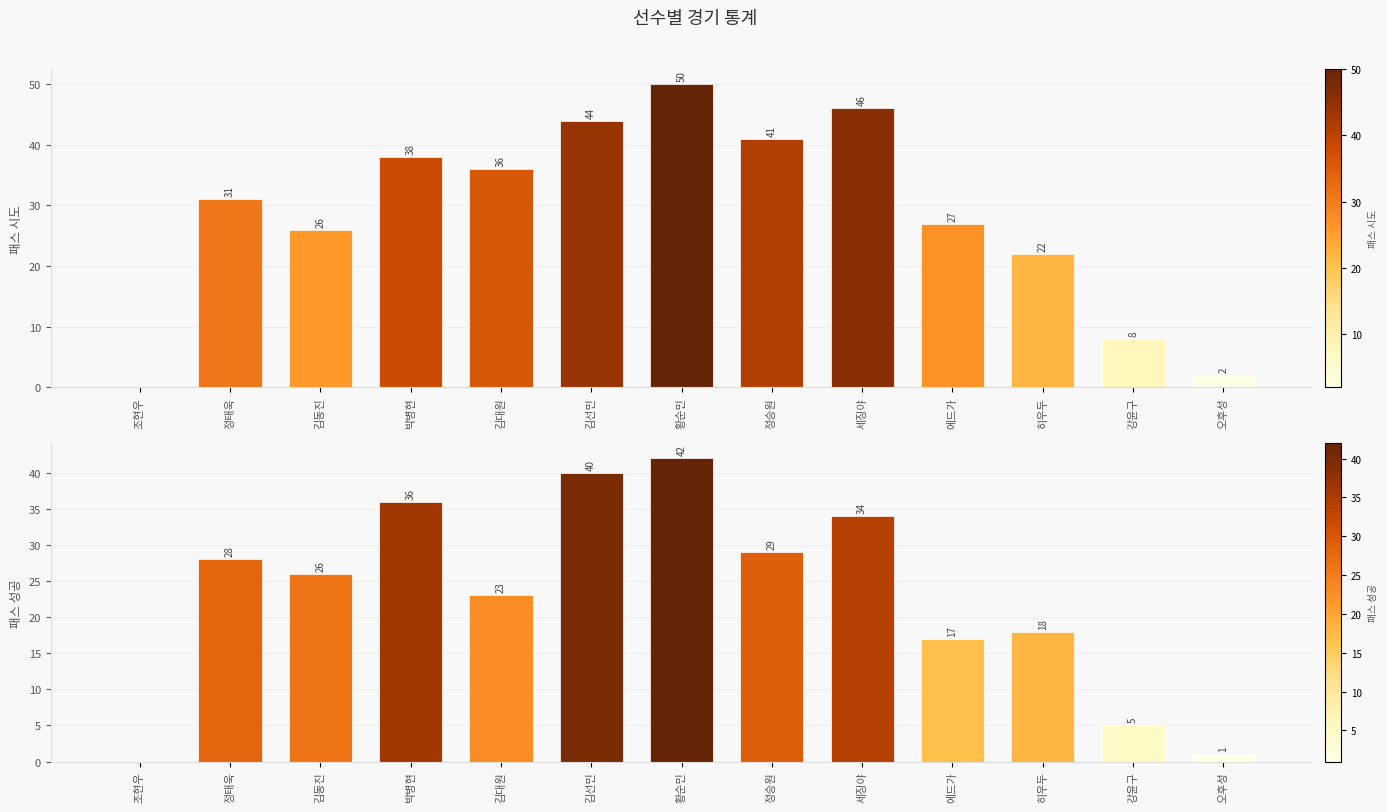

The value of 패스 성공 at 조현우 is 0. True or false?

True